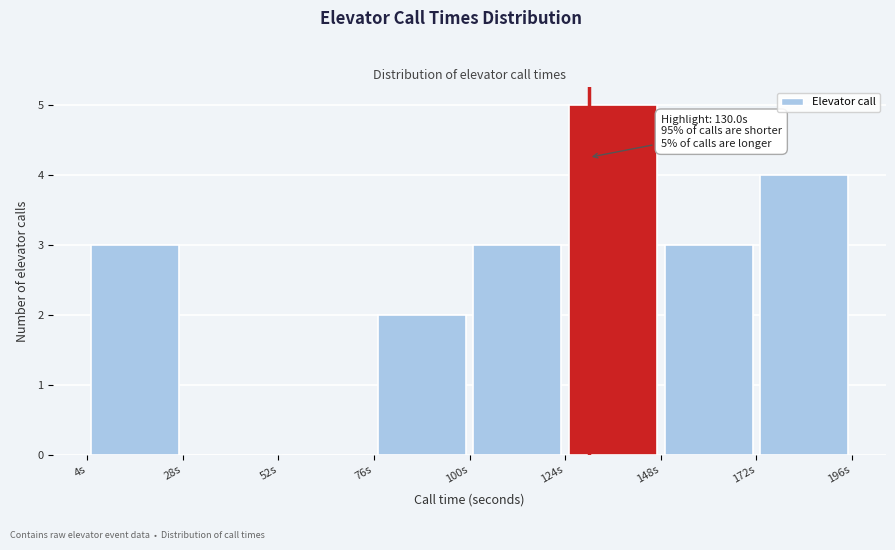

Which range on the x-axis has the tallest bar?

125 to 150